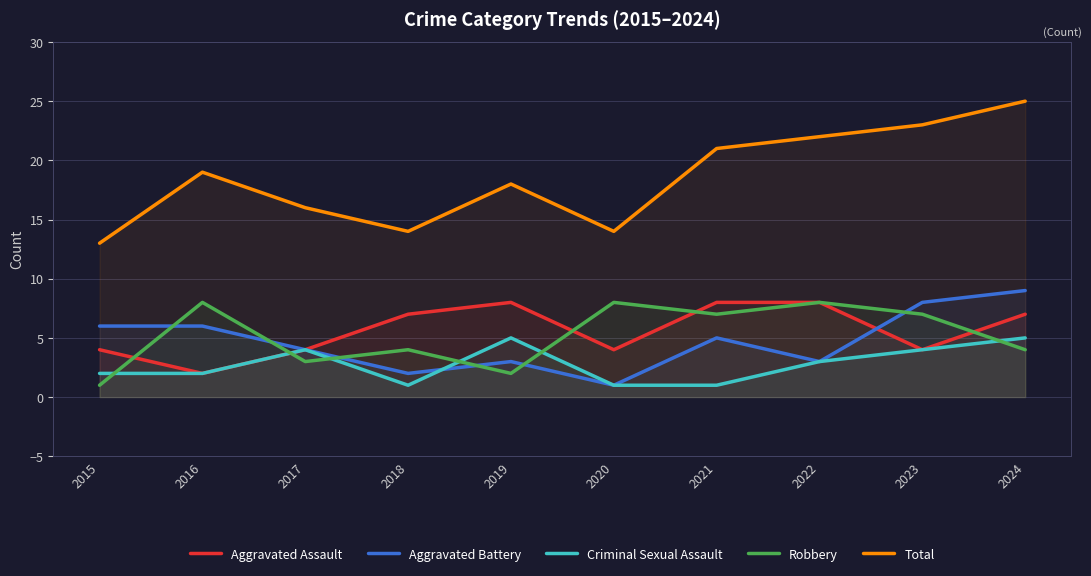

Which series has the largest total across all categories?

Total